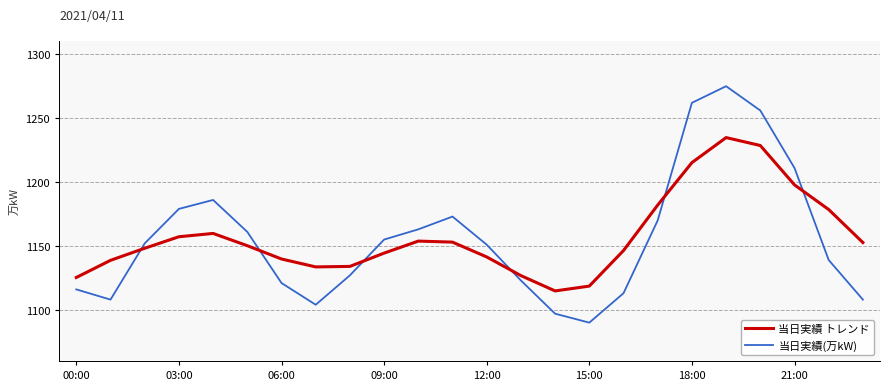

What is the difference between the maximum and minimum values in the 当日実績 トレンド series?

120.0